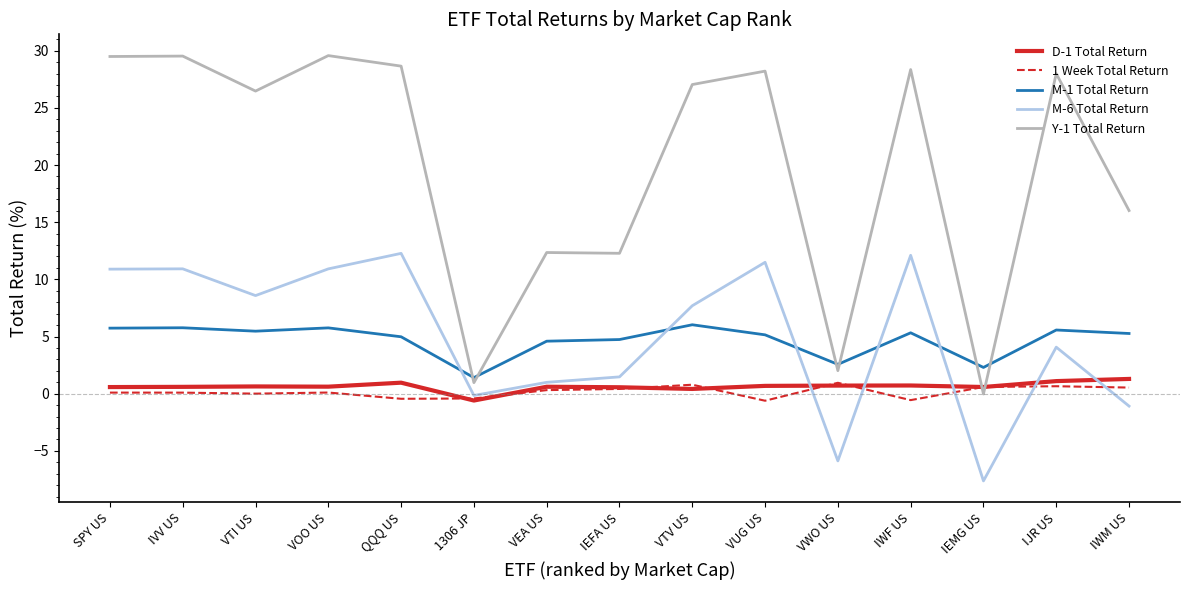

What is the spread (max minus min) of values at IVV US?

29.4